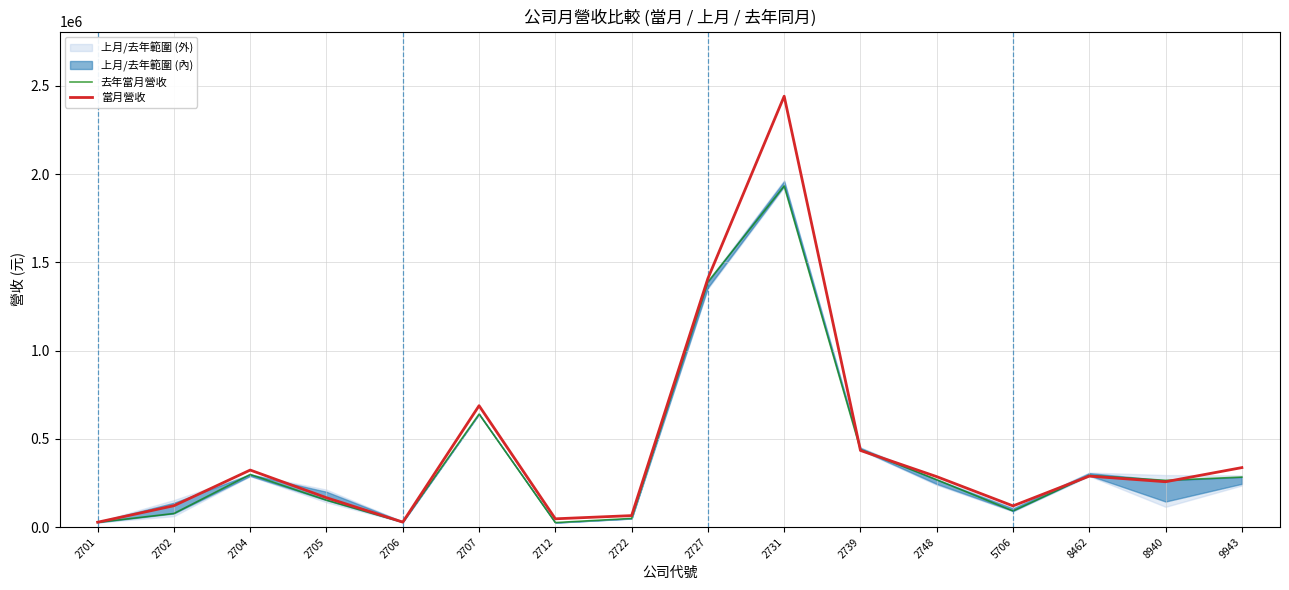

Between 2748 and 2739, which is larger?

2739